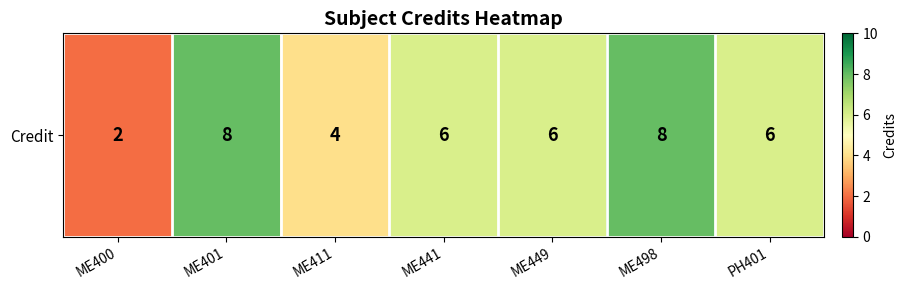

The value at ME498 is 11. True or false?

False